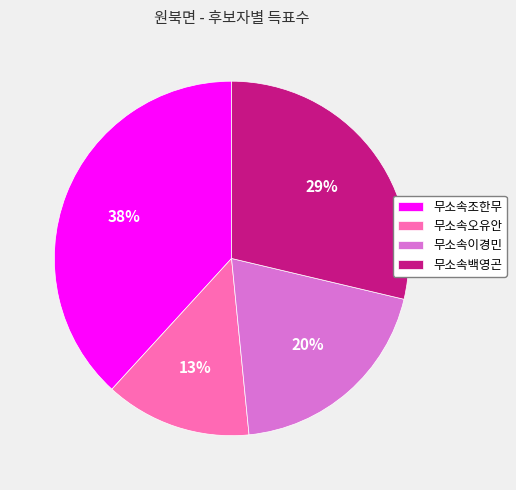

Does 무소속이경민 represent more than half of the total?

No